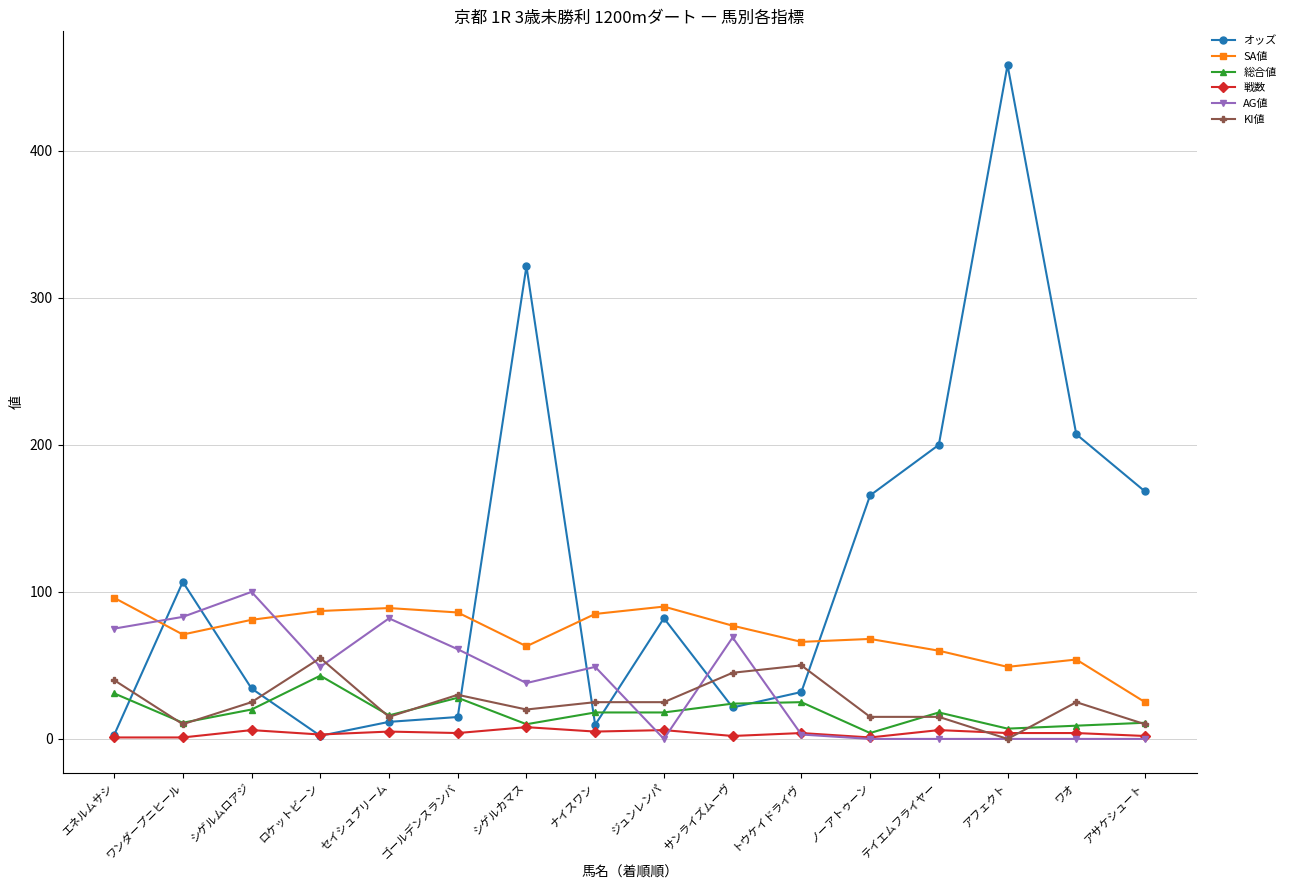

Which series has the largest total across all categories?

オッズ